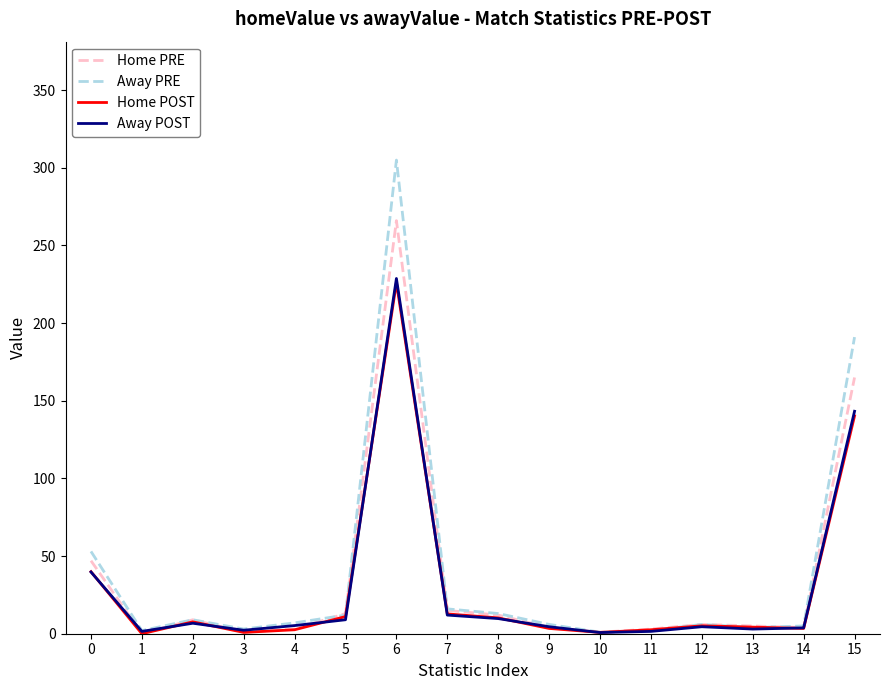

How many values in the Away POST series exceed 5?

8